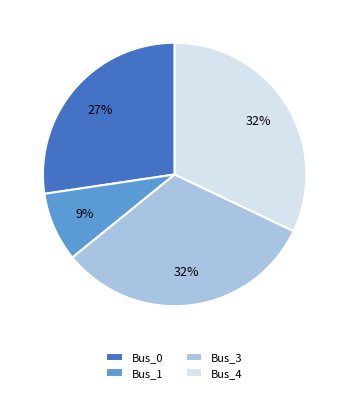

Is Bus_1 the majority of the pie?

No